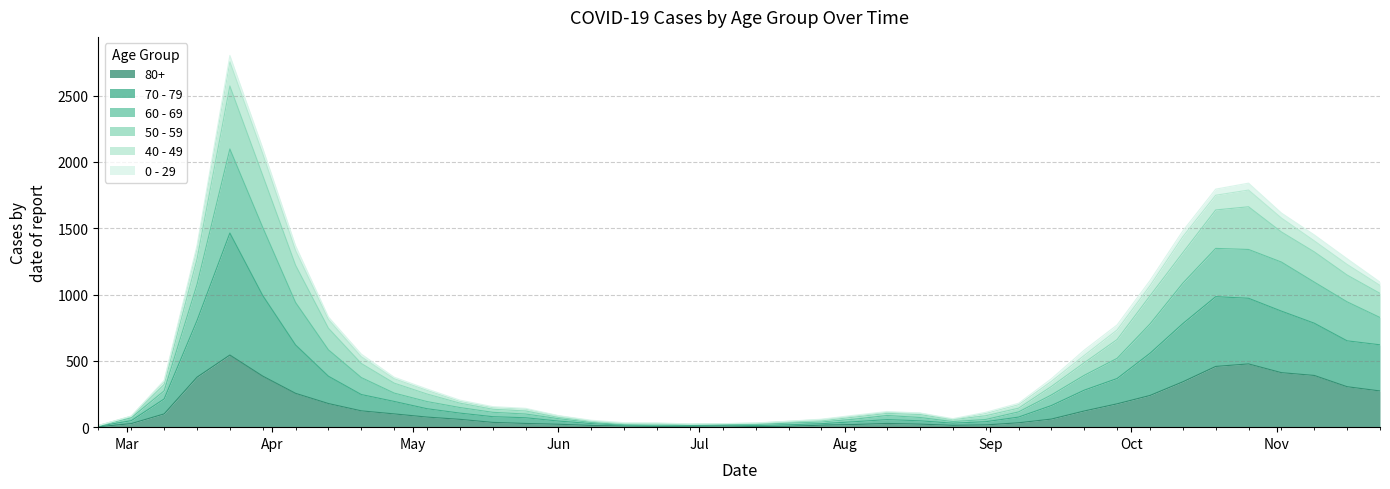

What is the greatest value displayed?

2803